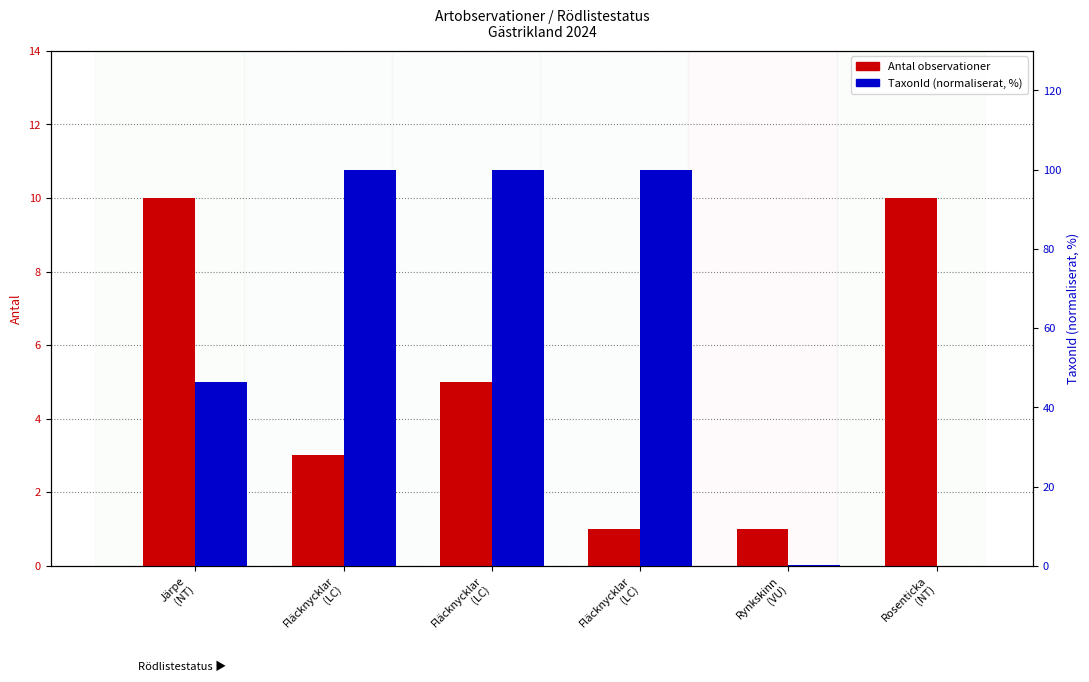

At which label does TaxonId (norm, %) reach its minimum?

Rosenticka
(NT)